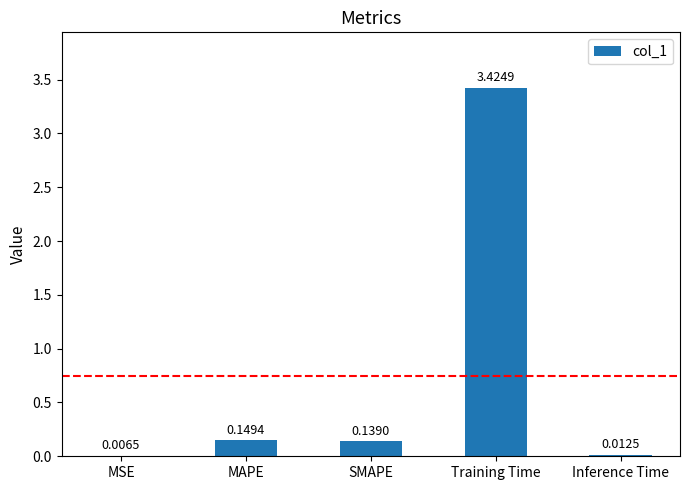

Which has a higher value, Inference Time or Training Time?

Training Time